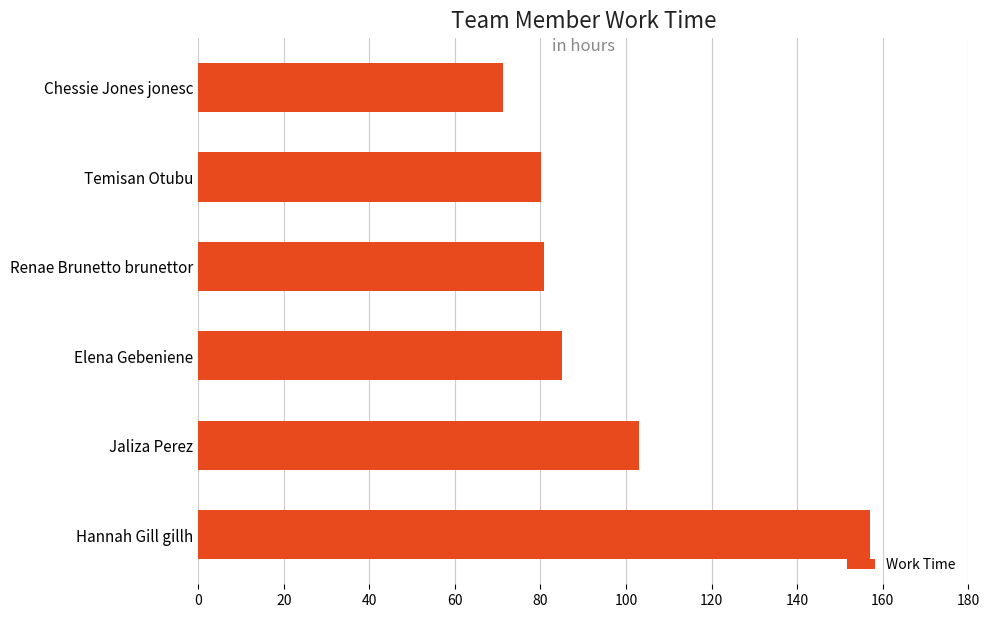

What is the label of the 4th bar from the top?

Elena Gebeniene